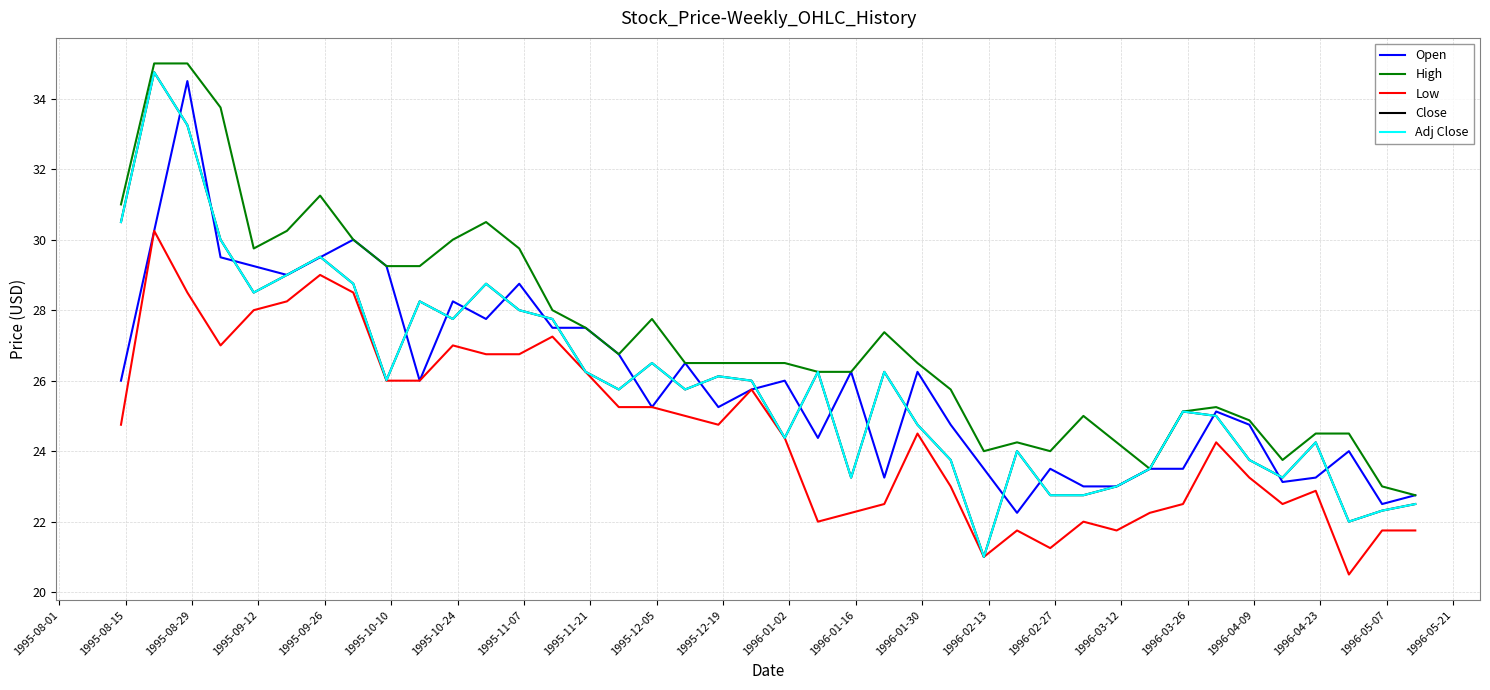

Does the chart have visible grid lines?

Yes